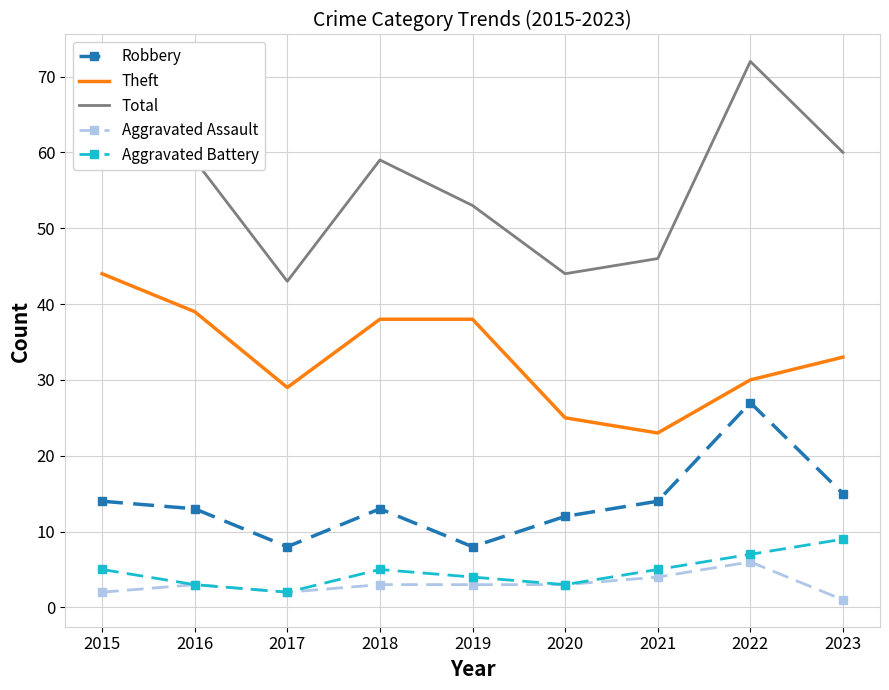

What is the difference between the maximum and minimum values in the Robbery series?

19